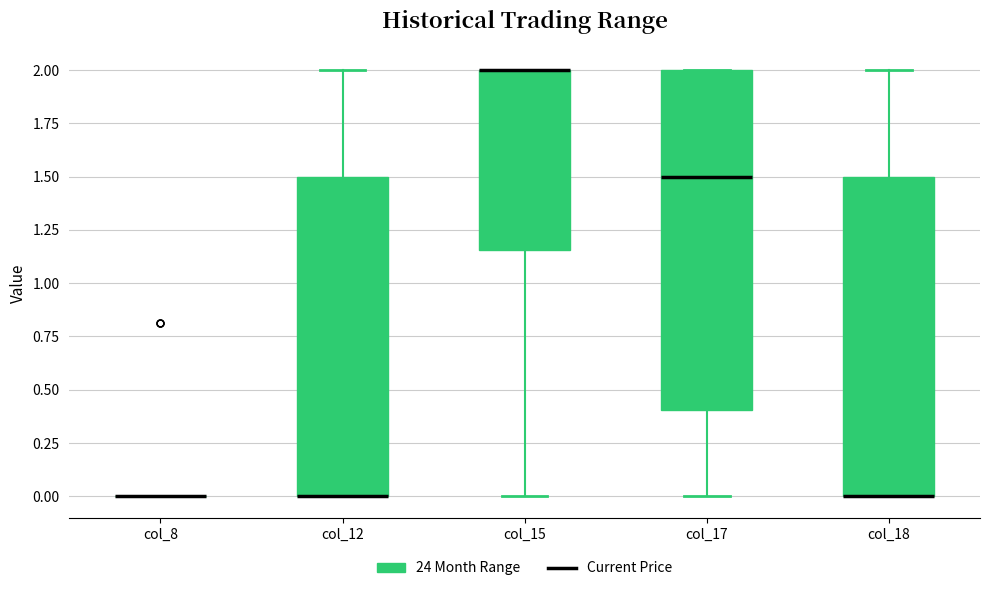

Where does the upper whisker of the box for col_12 end on the y-axis? The values are not printed on the chart, so give them approximately, as read against the axis.

2.00